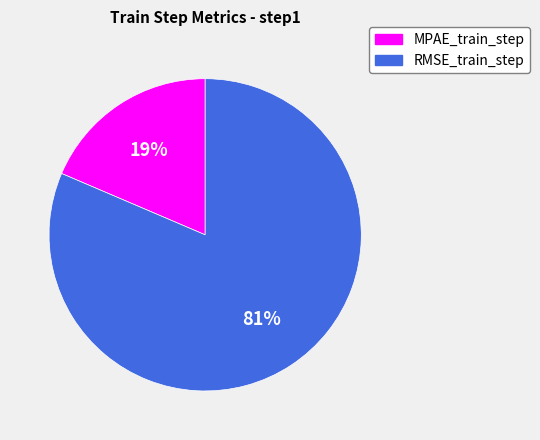

What is the largest slice in the pie chart?

RMSE_train_step